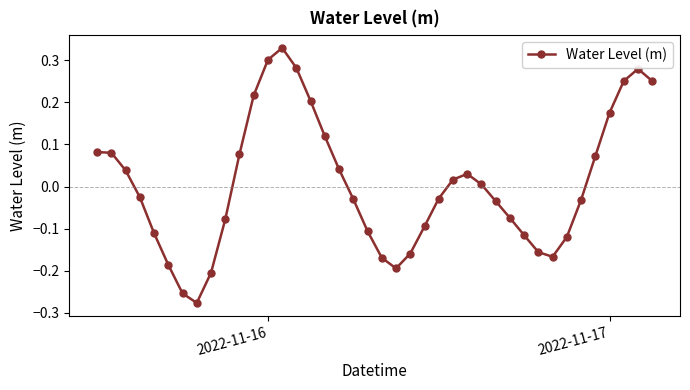

What is the difference between the second highest and minimum values?

0.6